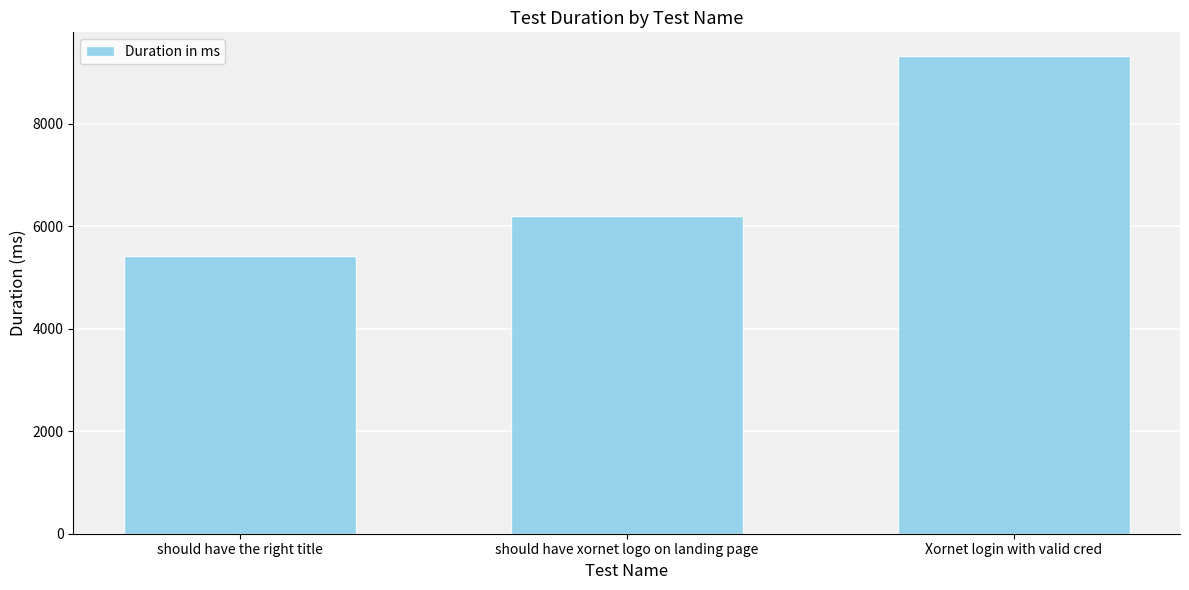

What is the difference between the maximum and second lowest values?

3108